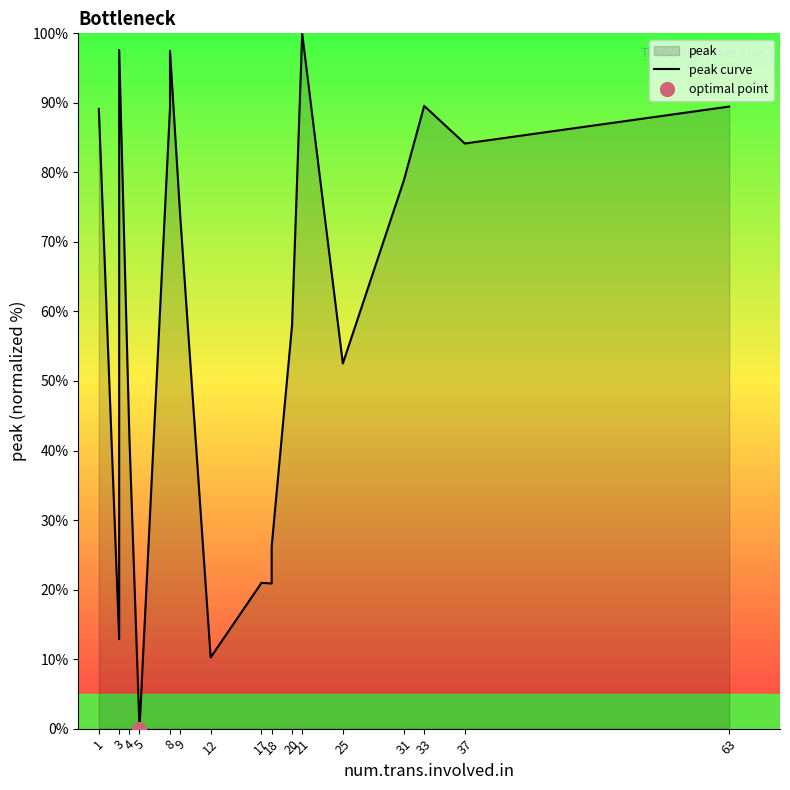

What is the difference between the maximum and minimum values?

100.0